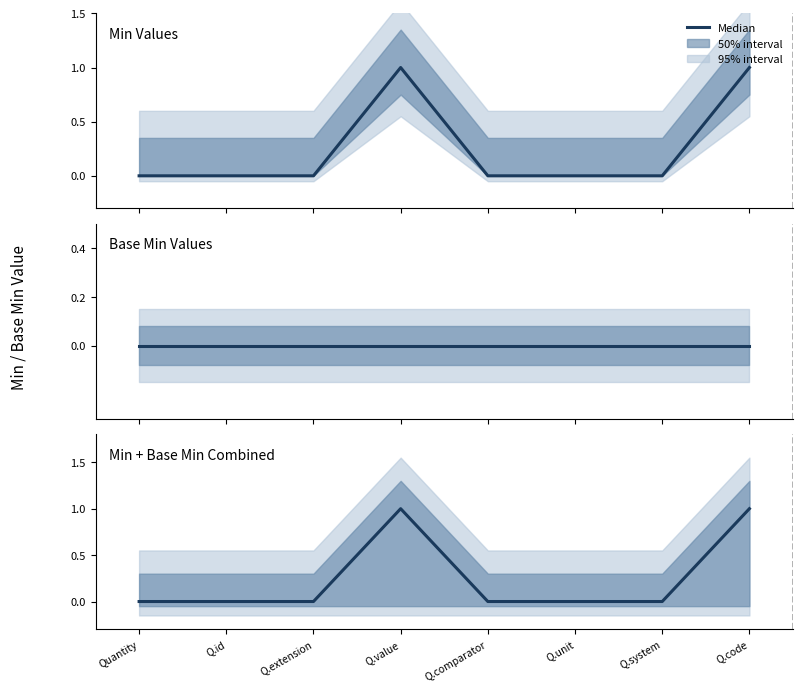

How many points are higher than both their immediate neighbors (excluding endpoints)?

1